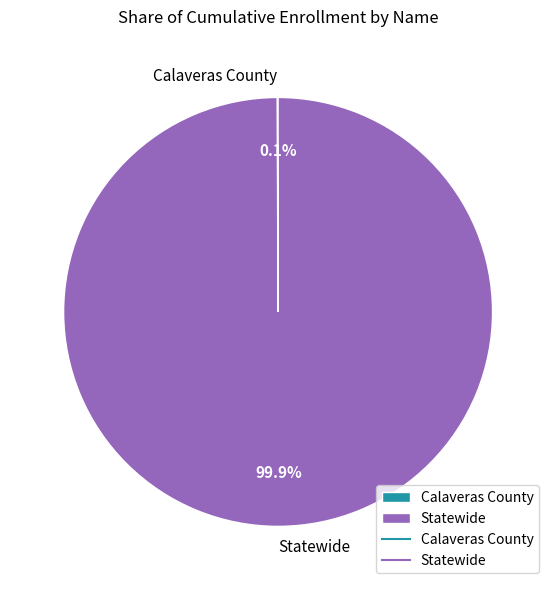

Which category accounts for the majority?

Statewide